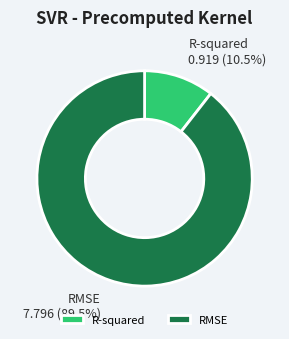

What is the smallest slice in the pie chart?

R-squared